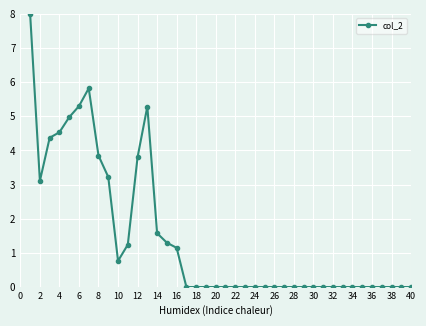

What is the difference between the maximum and second lowest values?

8.0